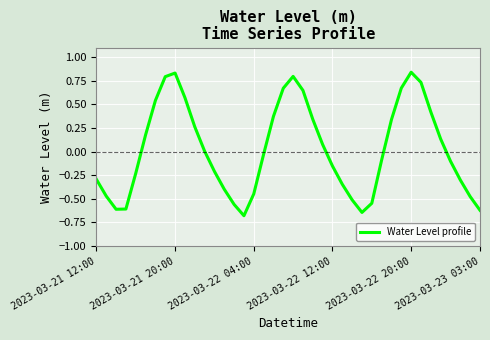

What is the difference between the maximum and minimum values?

1.5